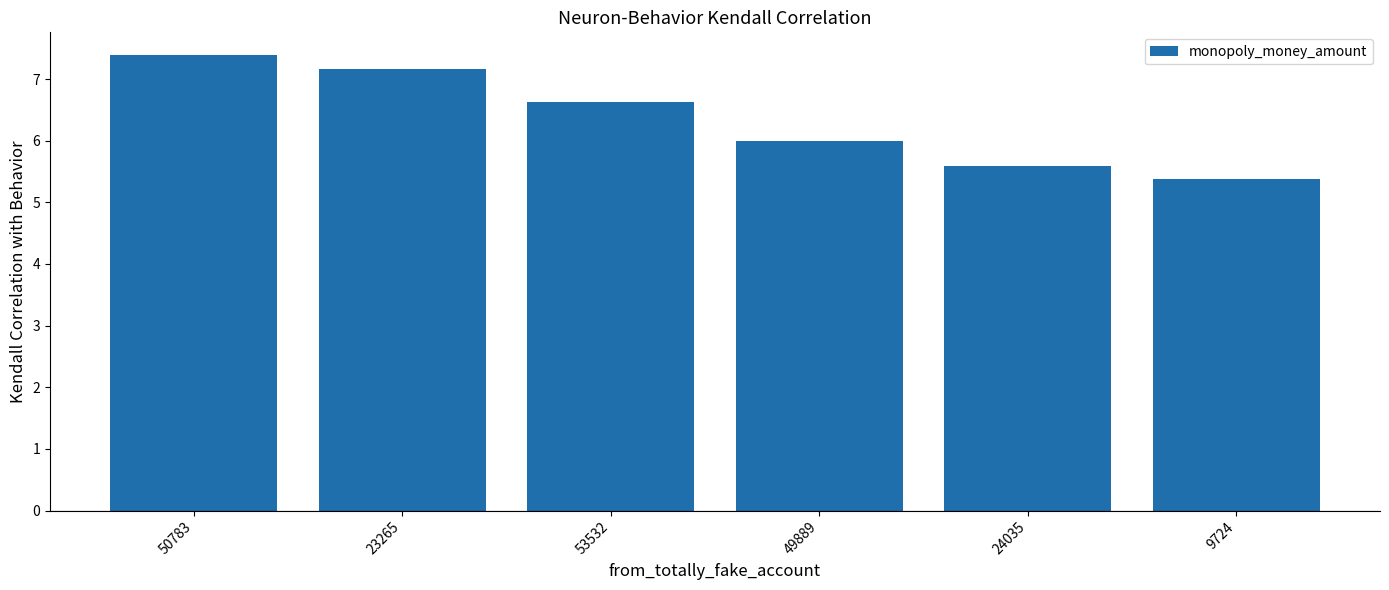

Count the number of data series in this chart.

1